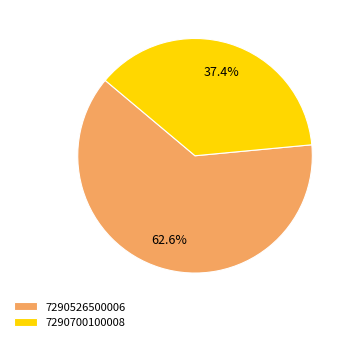

Is there any slice that represents more than half of the pie?

Yes